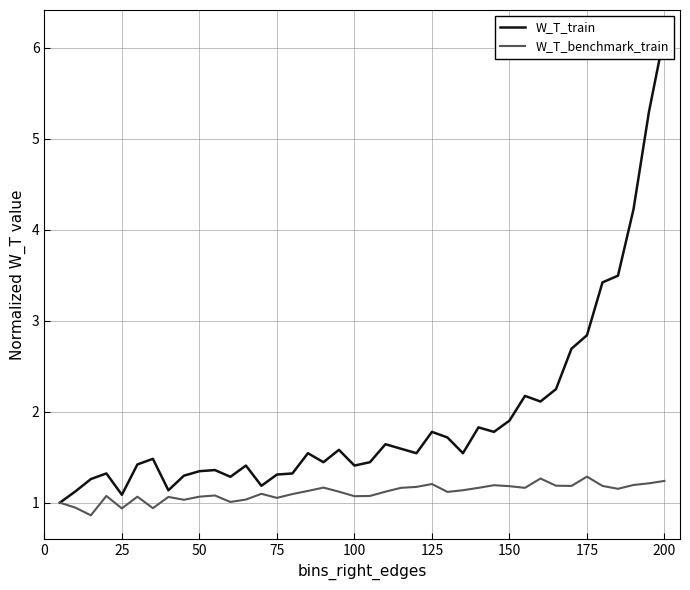

Does the chart have visible grid lines?

Yes